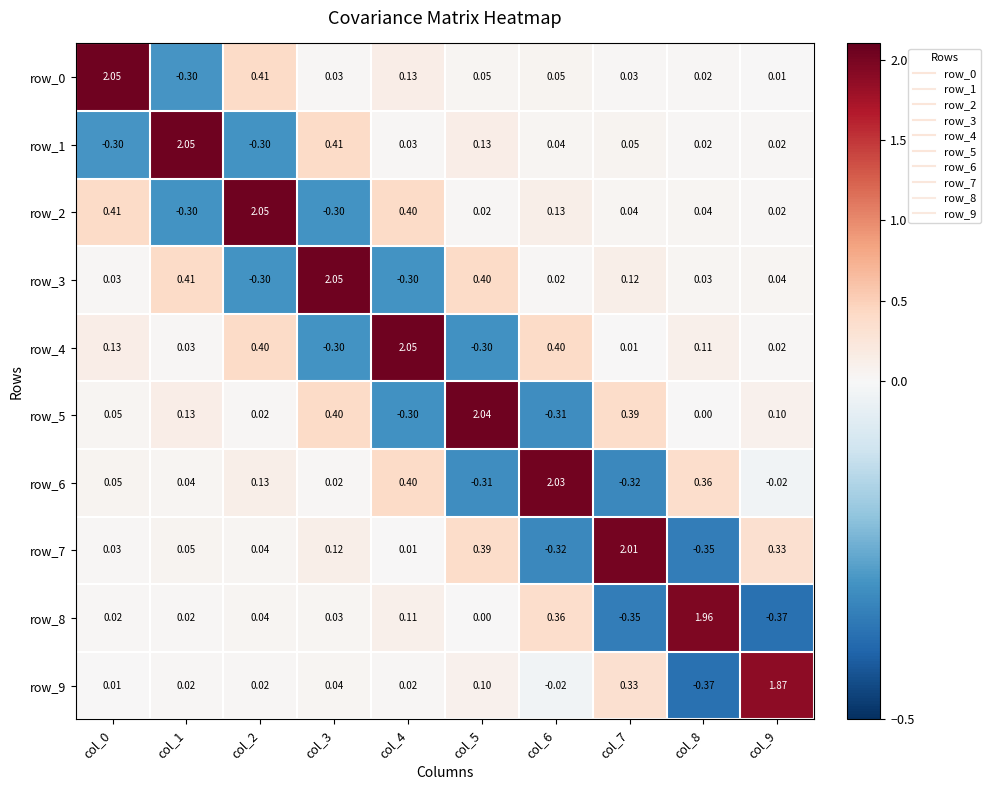

Is the value of row_3 at col_0 greater than the value of row_2 at col_4?

No